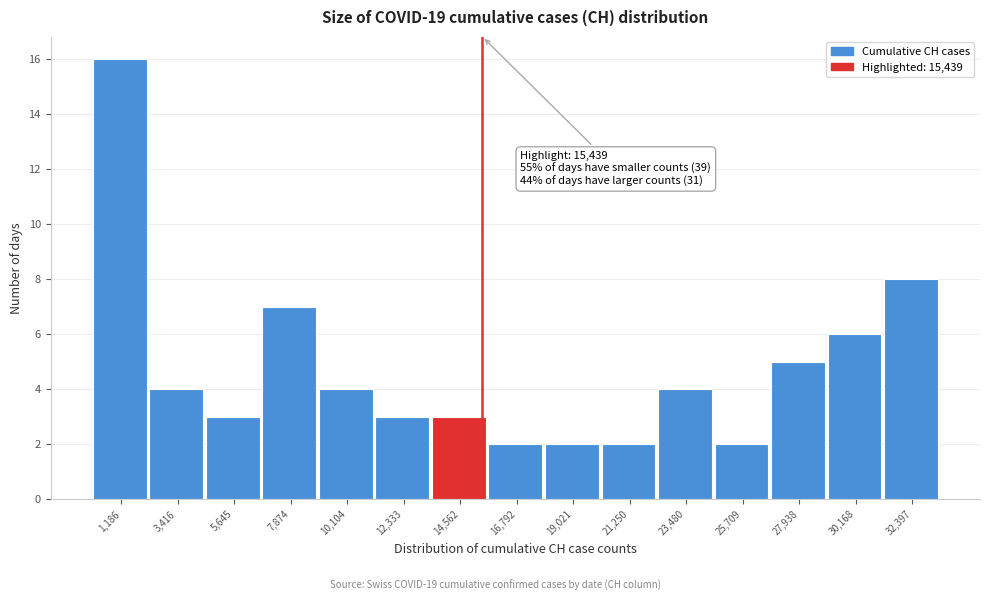

Which range on the x-axis has the tallest bar?

0 to 2500